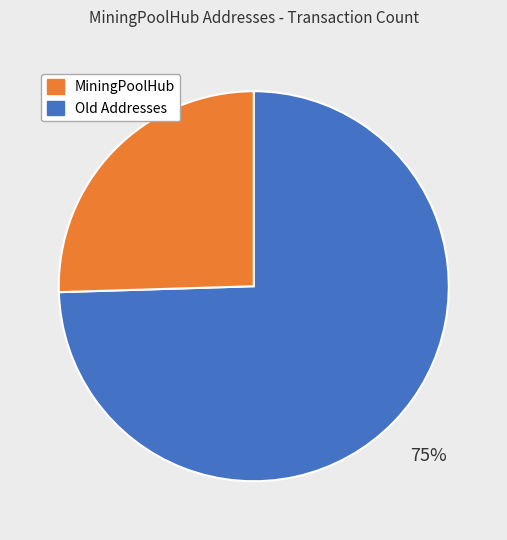

Is there a majority slice in this chart?

Yes